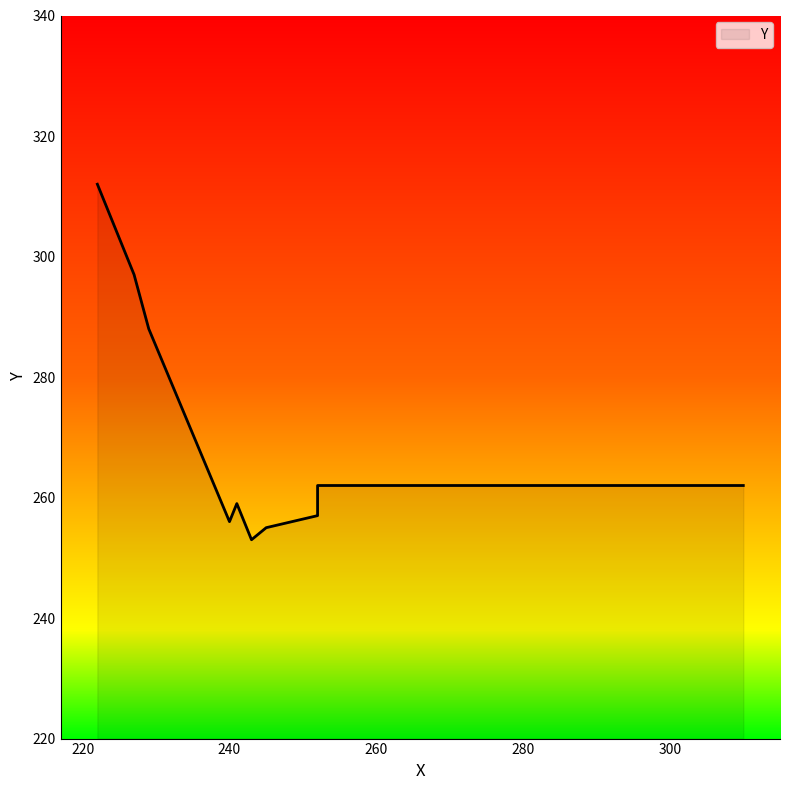

How many lines are shown in the chart?

1